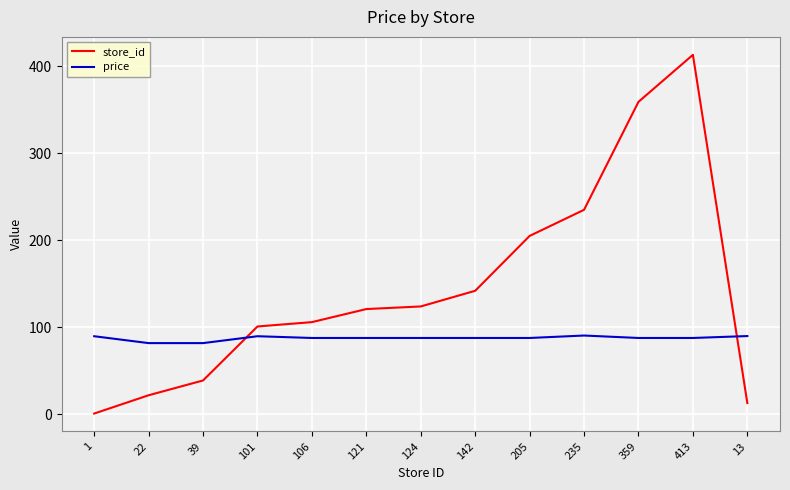

The value of price at 142 is 34.8. True or false?

False